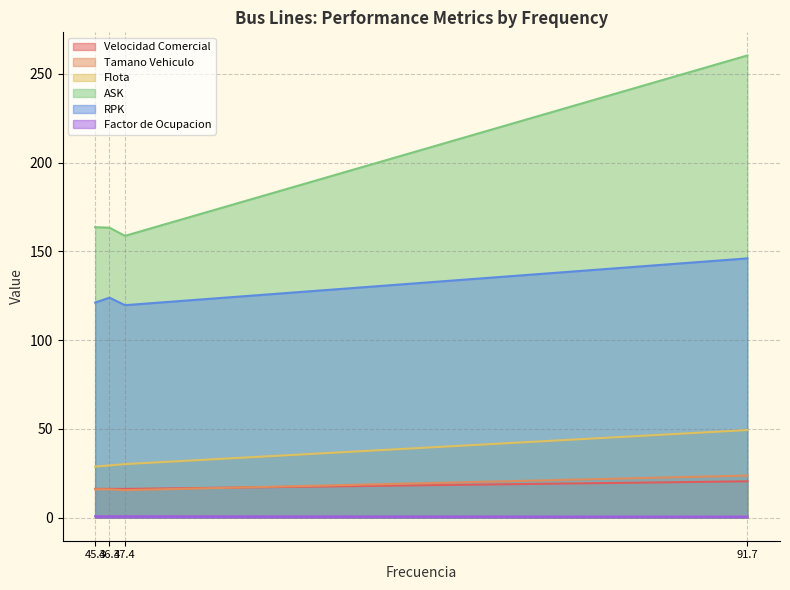

What is the maximum value shown in the chart?

260.4